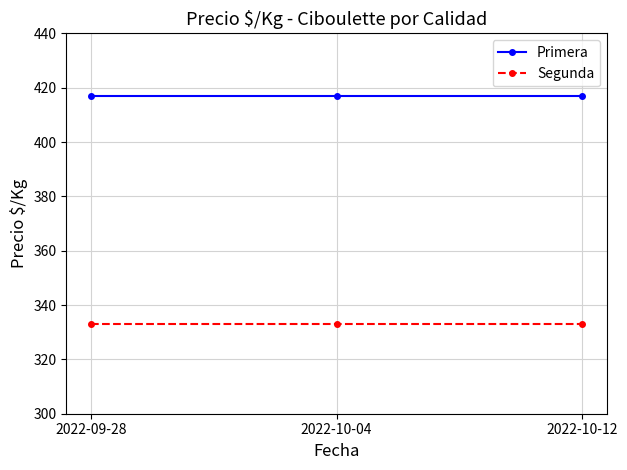

Is the value of Primera at 2022-09-28 greater than the value of Segunda at 2022-09-28?

Yes